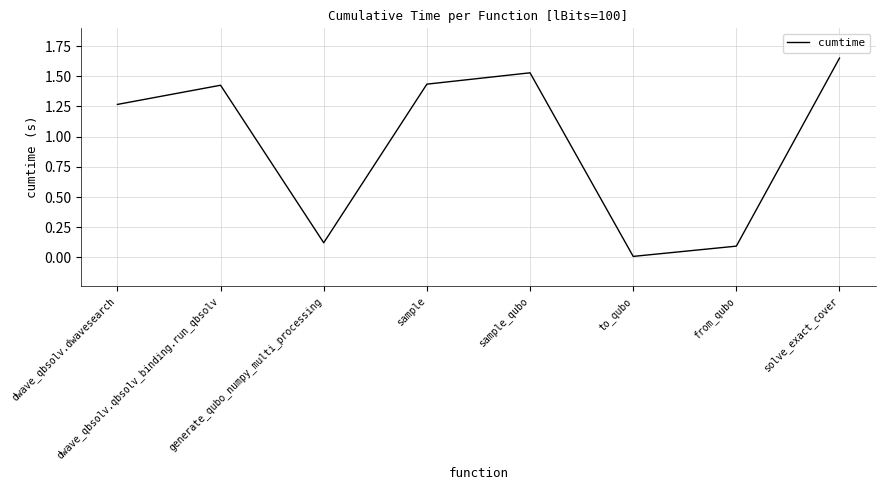

Which category has the lowest value across all series?

to_qubo